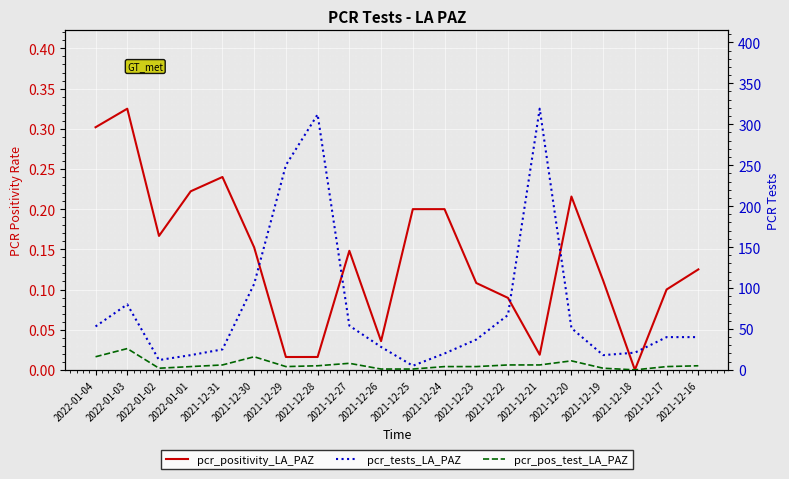

What is the maximum value for pcr_tests_LA_PAZ?

319.0